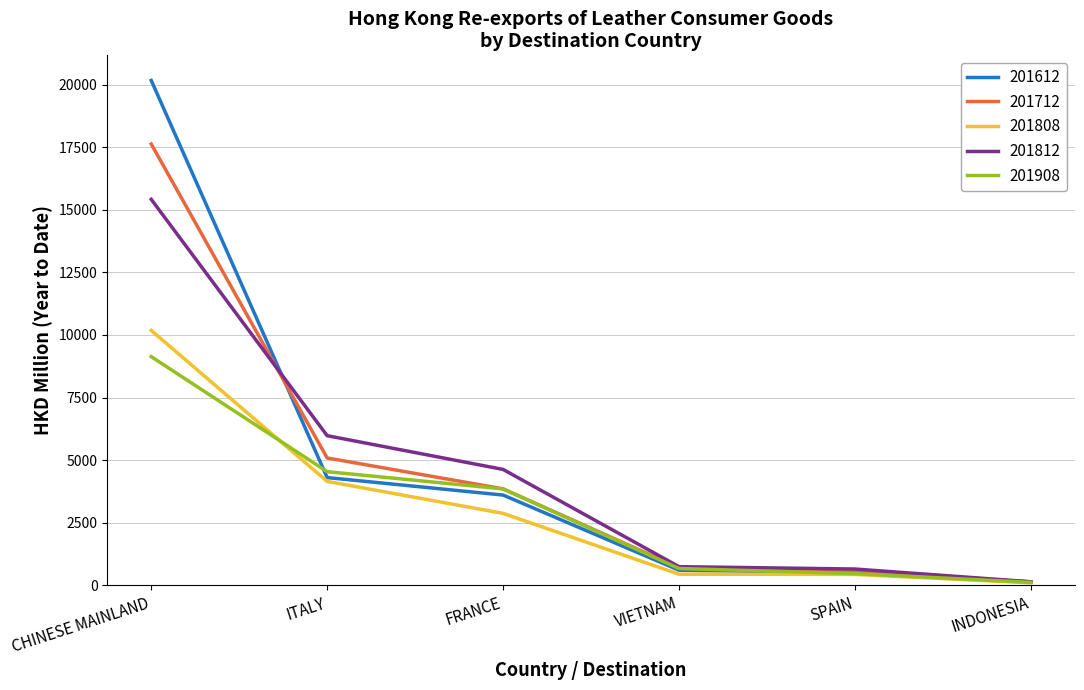

What are all the series names shown in the legend?

201612, 201712, 201808, 201812, 201908